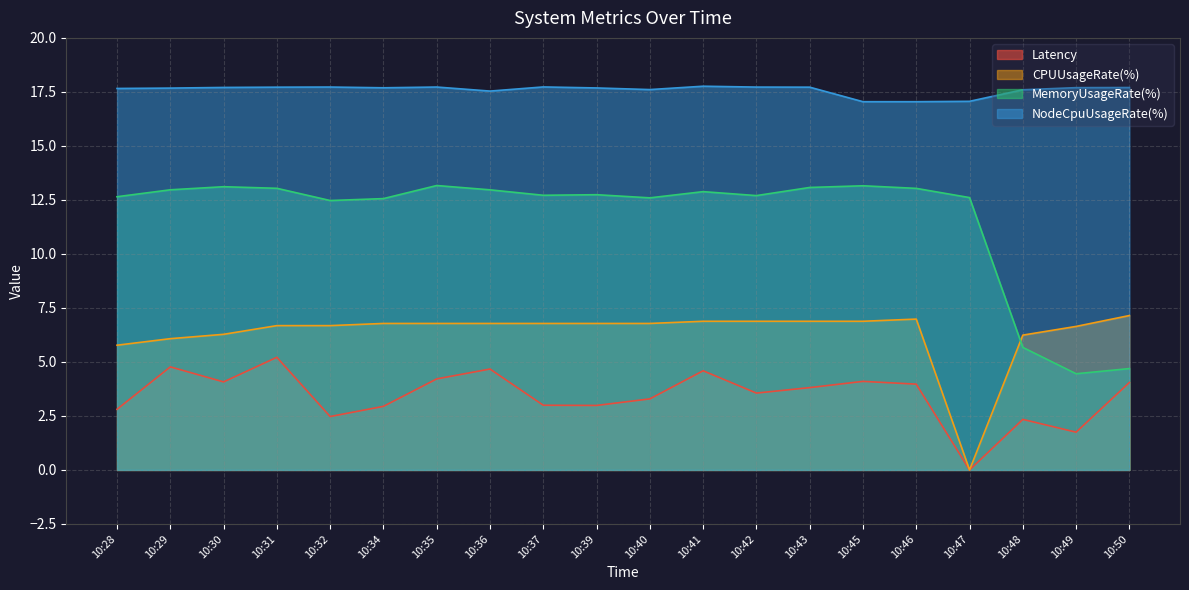

How many data points in MemoryUsageRate(%) are less than 12?

3